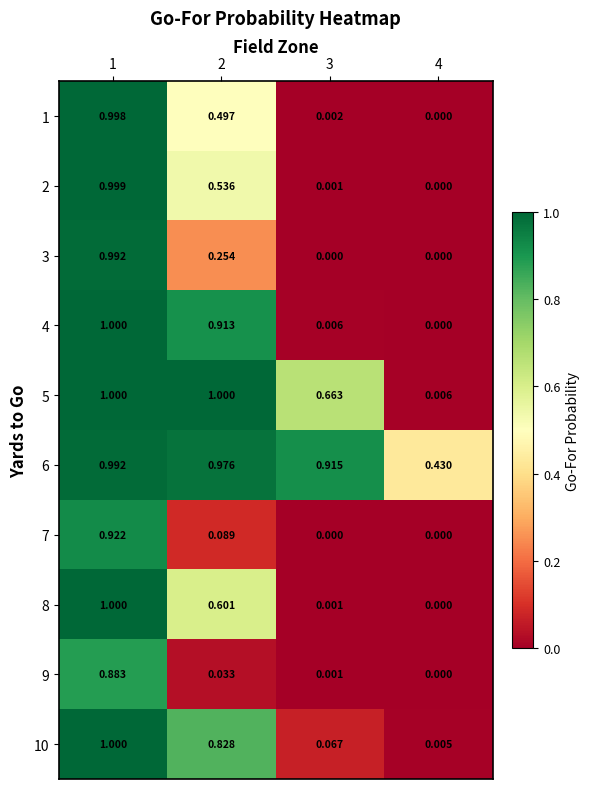

How many categories are shown in the chart?

4